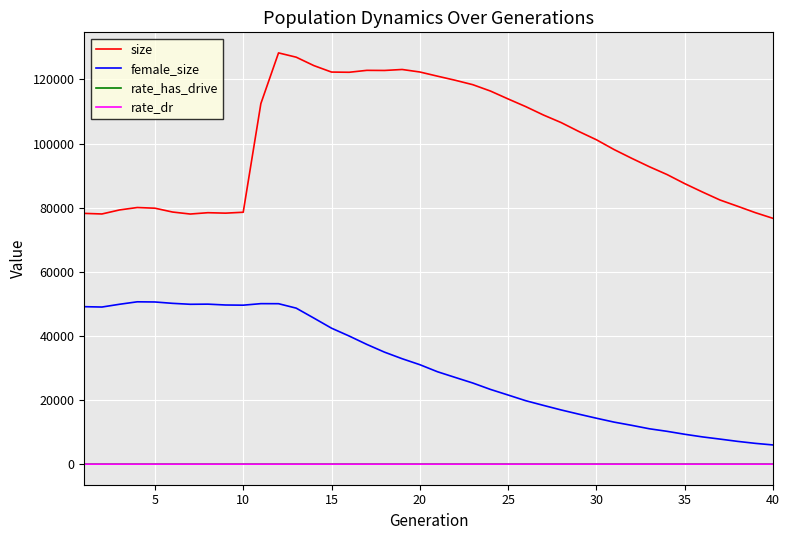

What is the highest value of the size series?

128273.0